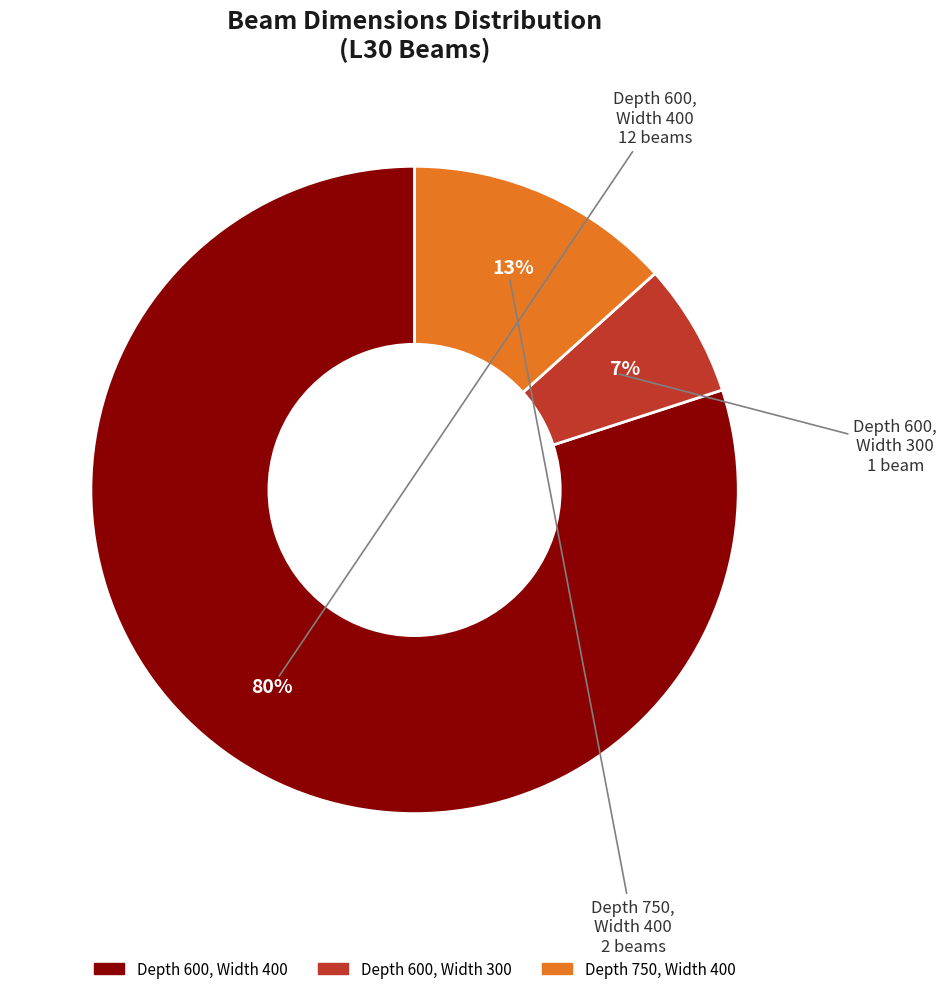

To the nearest percent, what is the average slice percentage?

33%